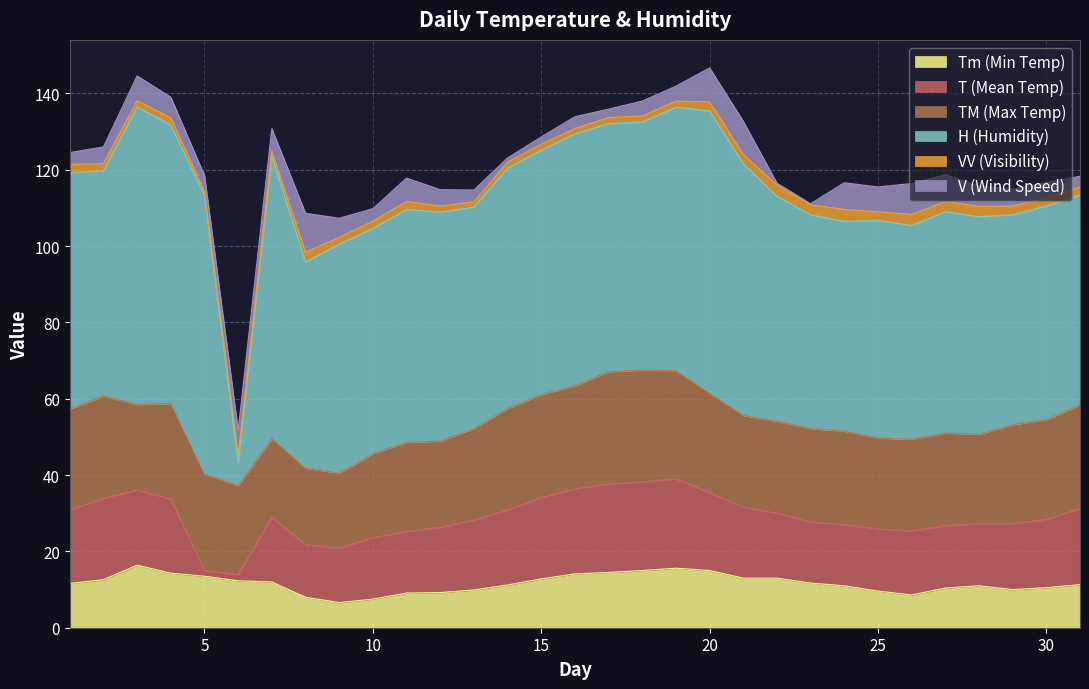

Is it true that H equals 30.9 at 30?

False